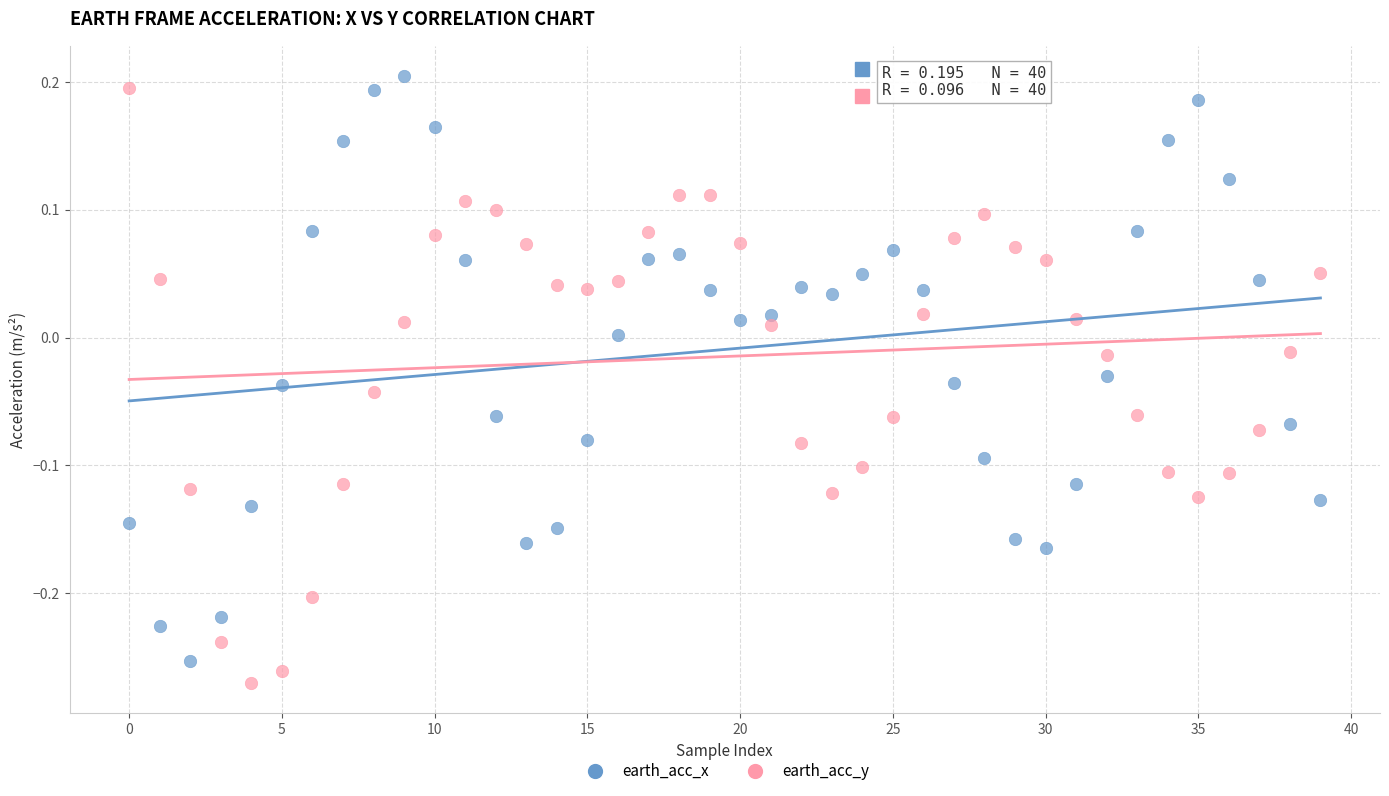

Across all data points, what is the range of Y values (max minus min)?

0.5